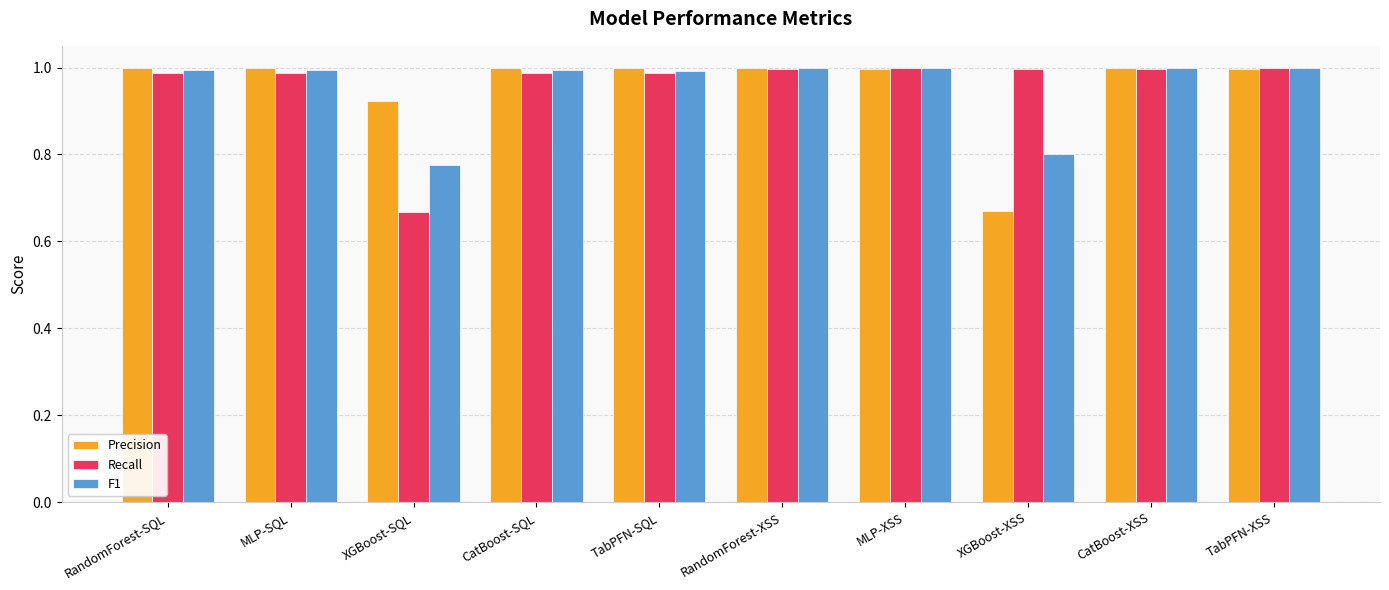

Does the chart contain stacked bars?

No